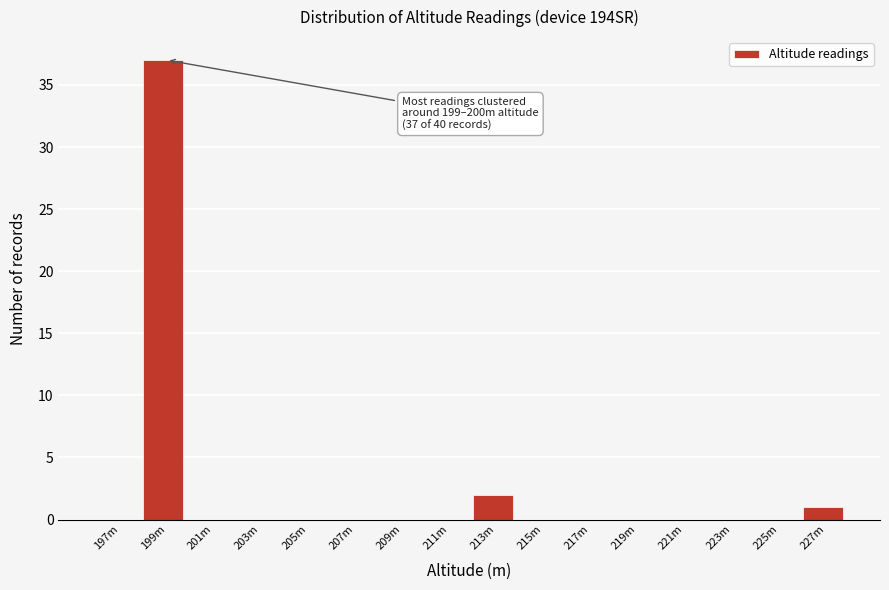

Reading left to right, transcribe all the data shown in this chart.

197m=0	199m=37	201m=0	203m=0	205m=0	207m=0	209m=0	211m=0	213m=2	215m=0	217m=0	219m=0	221m=0	223m=0	225m=0	227m=1